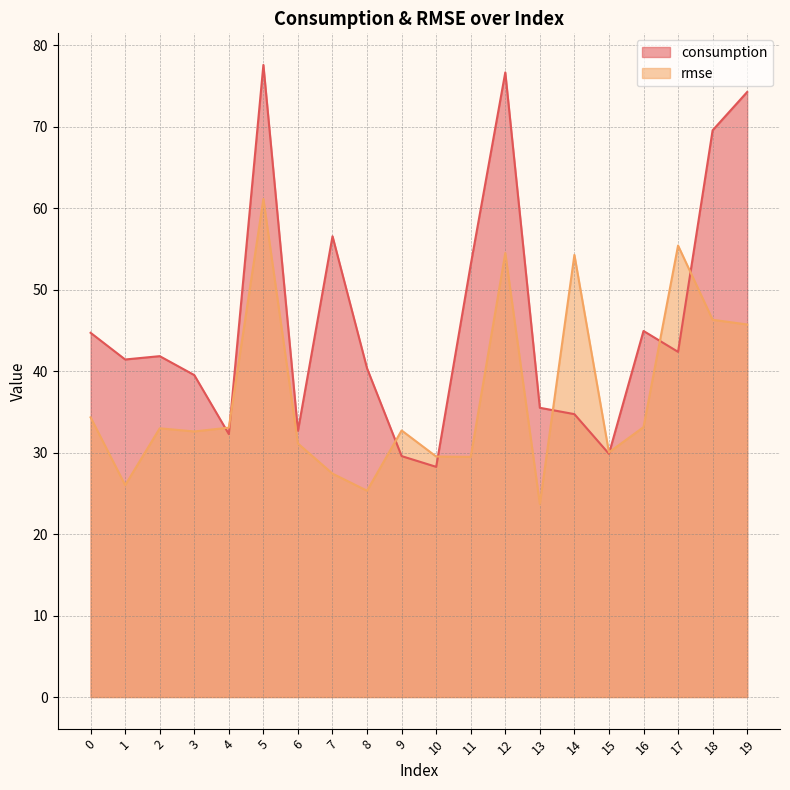

What is the total value across all series at 9?

62.3